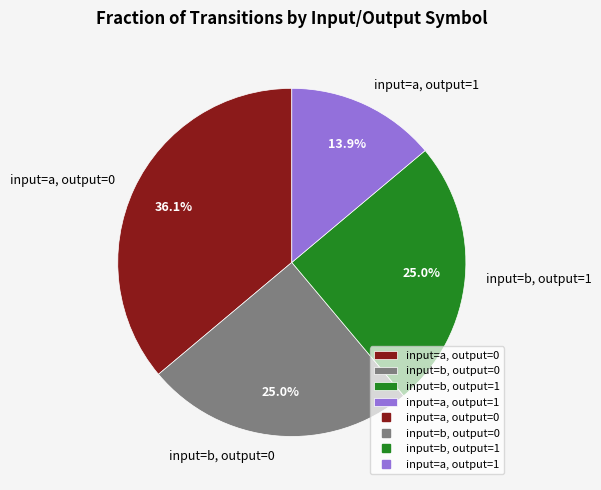

Which slice is the largest?

input=a, output=0